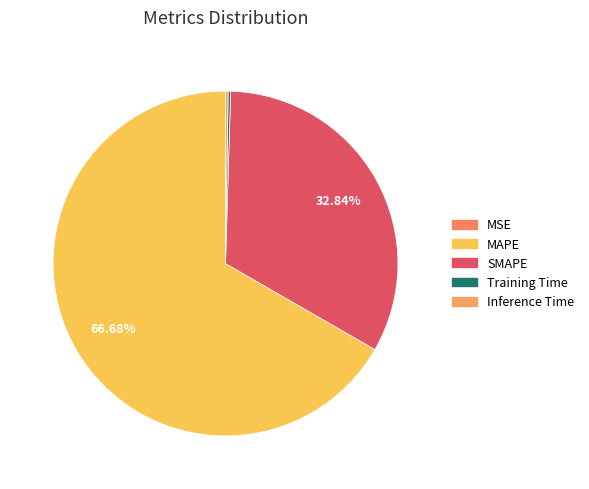

Which category has the smallest portion of the pie?

MSE